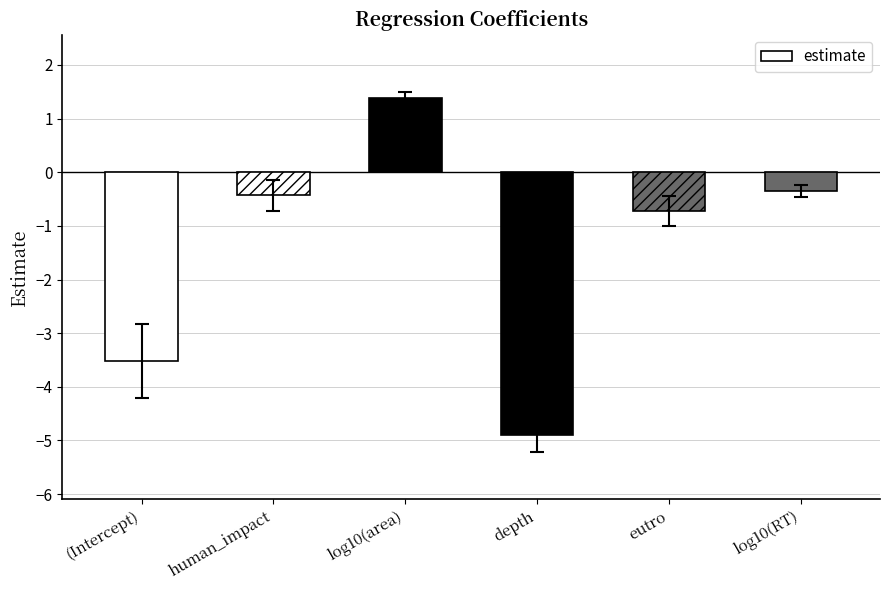

How many values exceed 0?

1